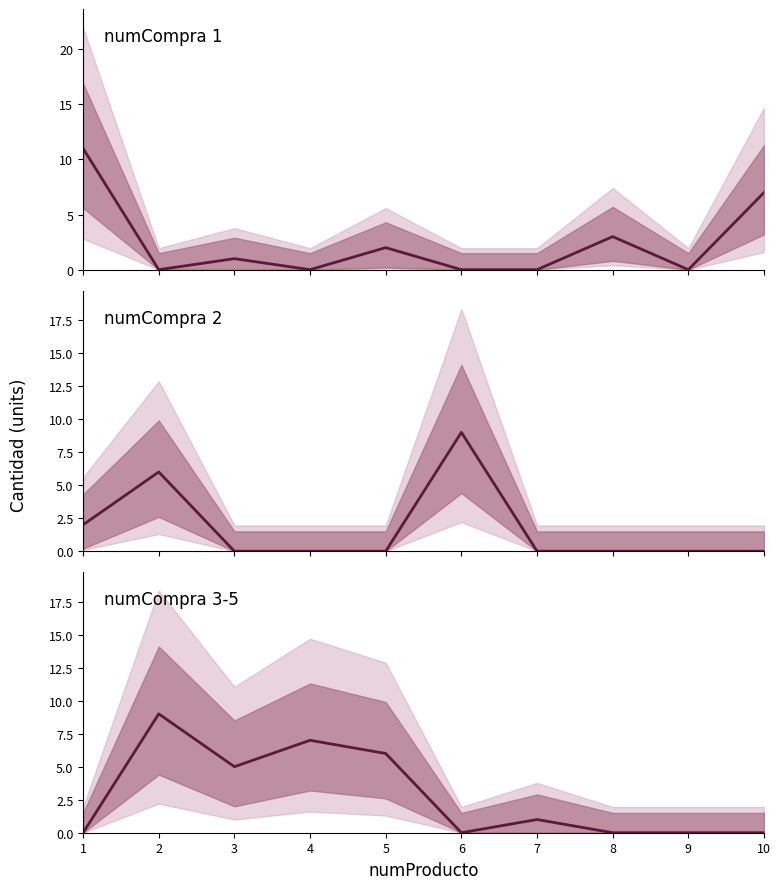

At which label does numCompra 1 reach its minimum?

2